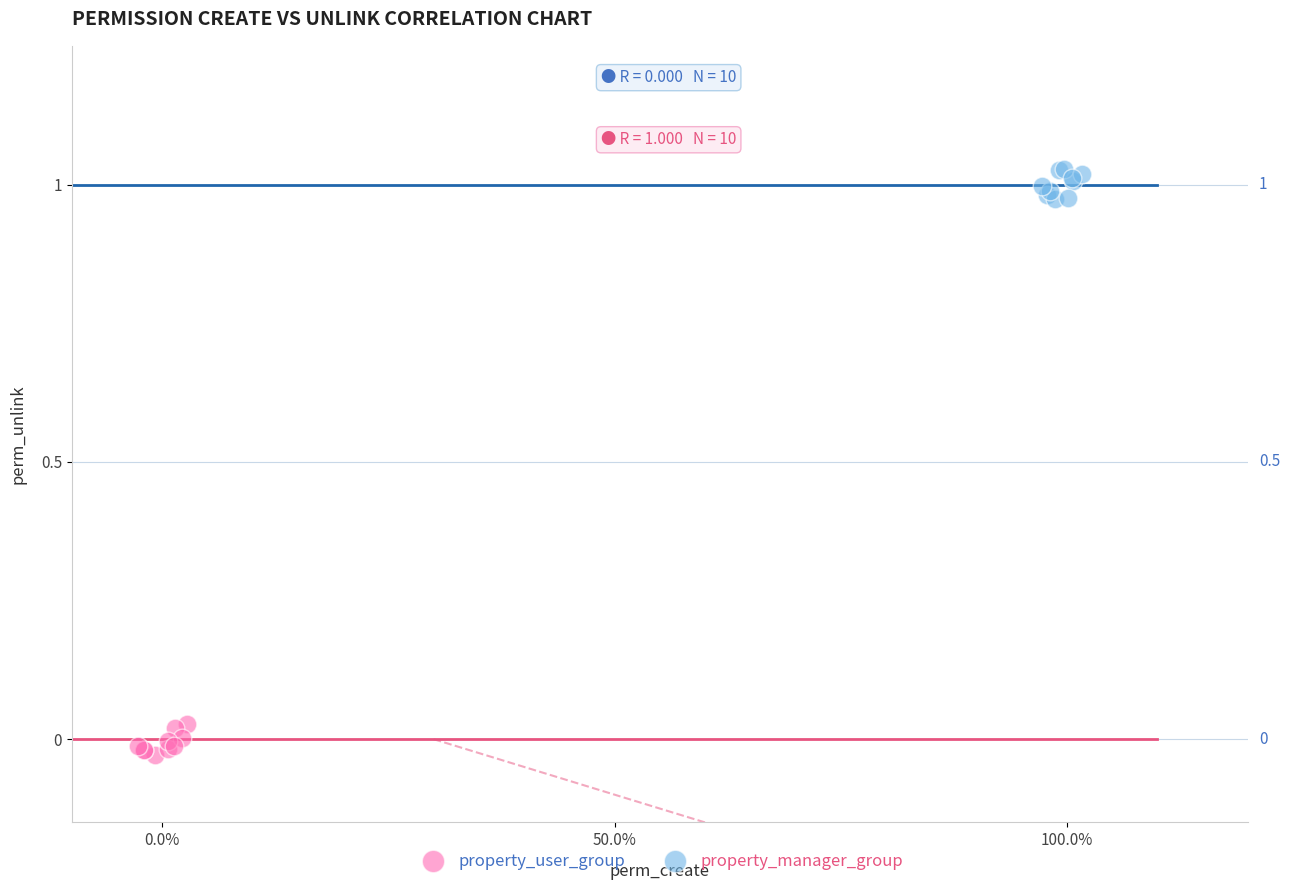

Which series reaches the minimum Y coordinate?

property_user_group